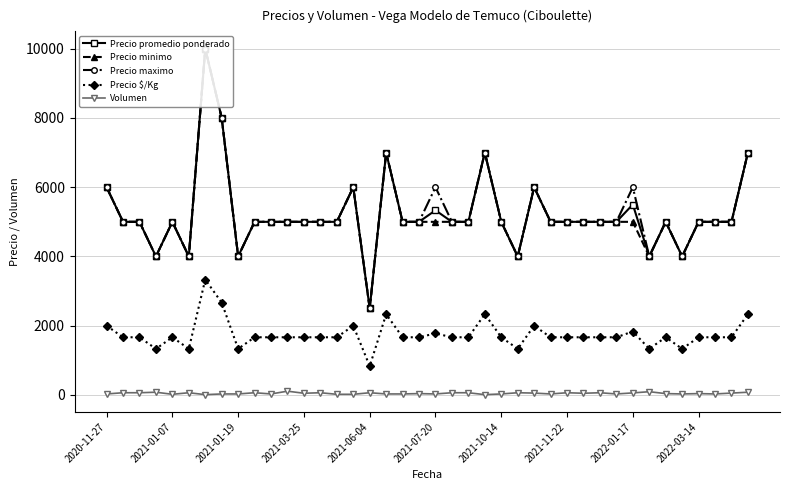

True or false: Precio minimo has more than 2 points higher than both neighbors.

True